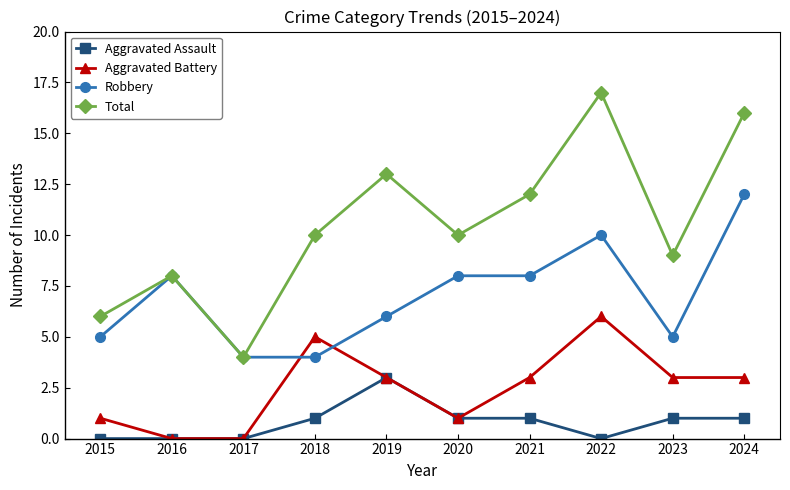

Between 2017 and 2020, which series saw the biggest shift?

Total